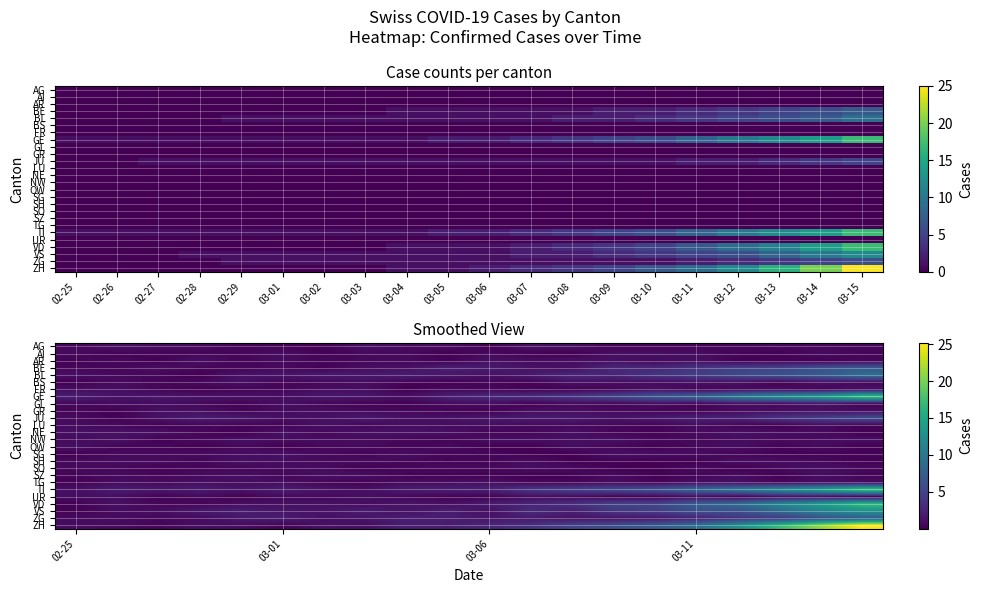

How many values in the BL series are below 1?

4